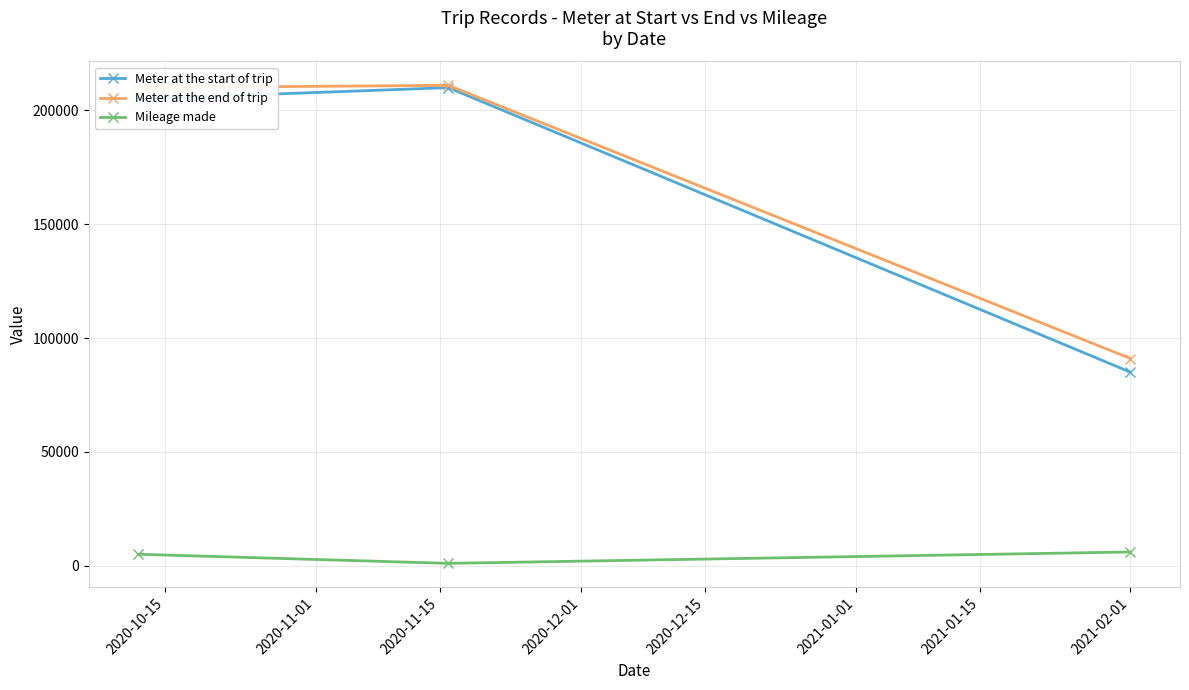

How many values in the Mileage made series are below 5000?

1